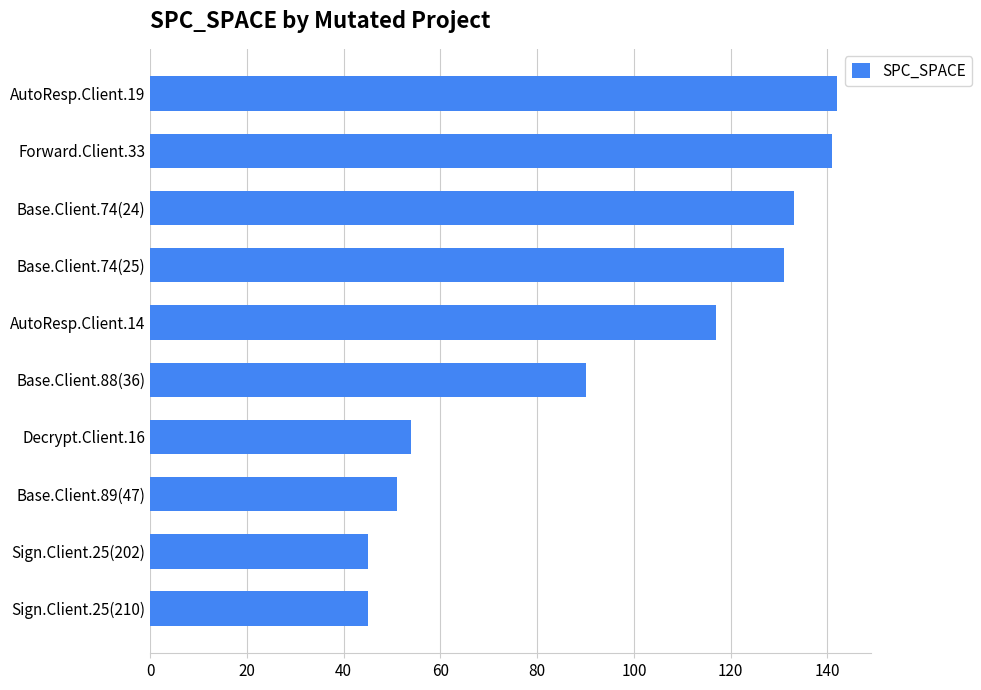

What is the average value?

95